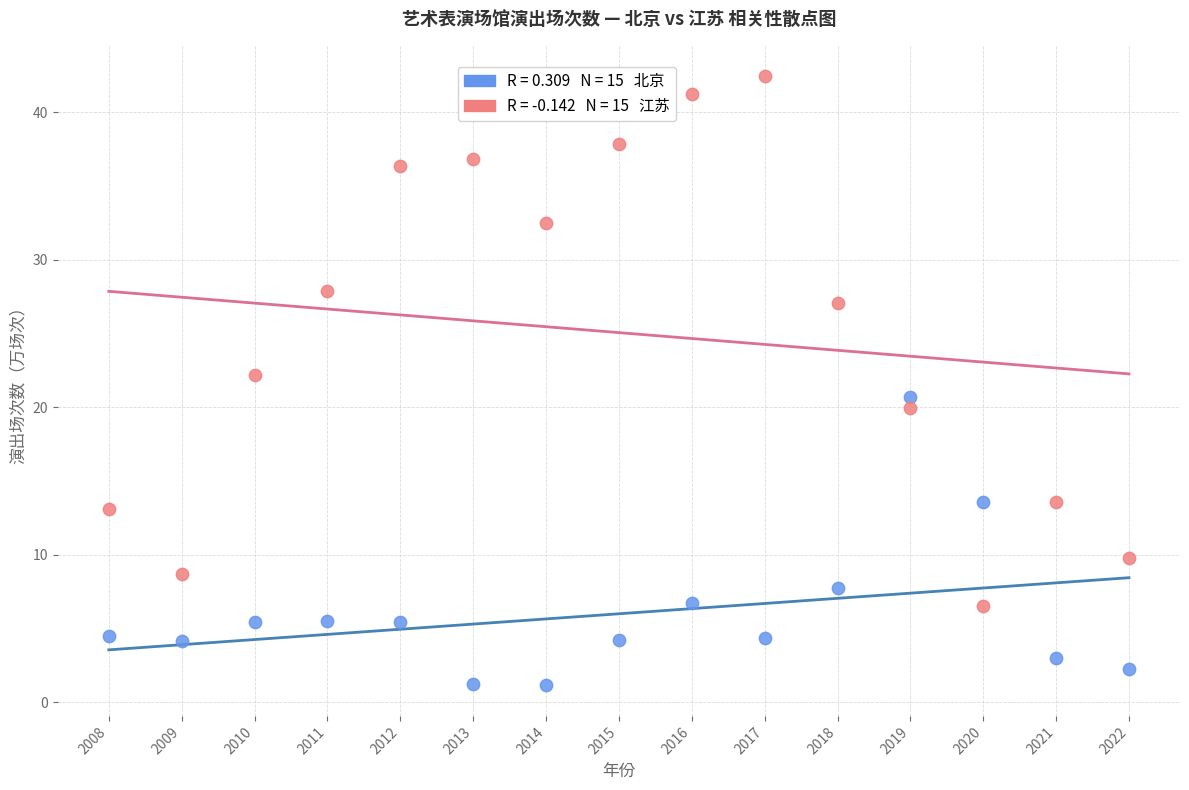

Across all data points, what is the range of Y values (max minus min)?

41.3